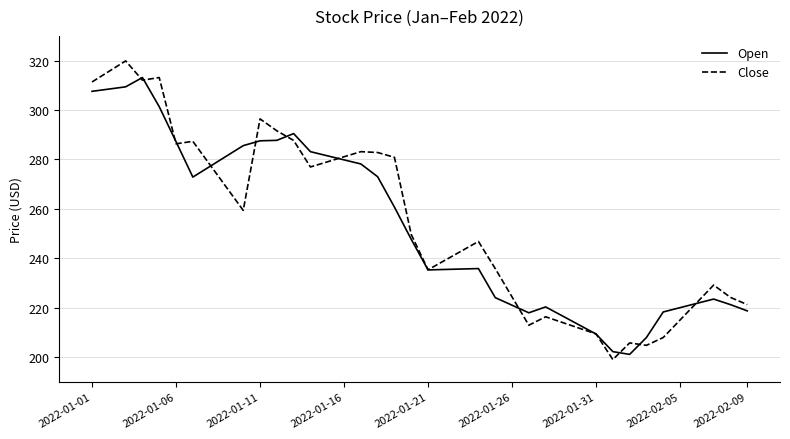

What is the maximum value shown in the chart?

319.9